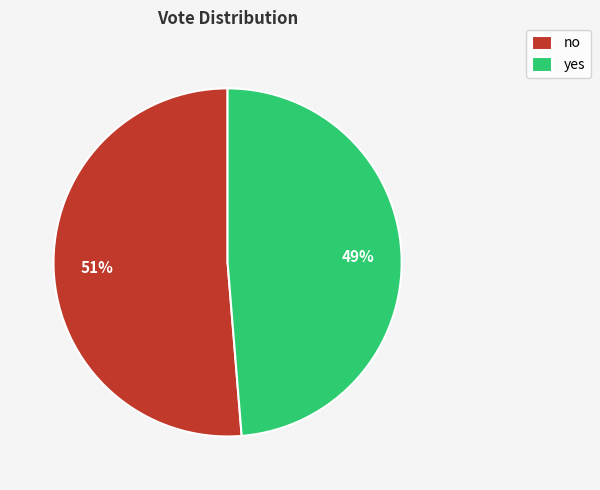

Is it true that no is 44% of the pie?

False